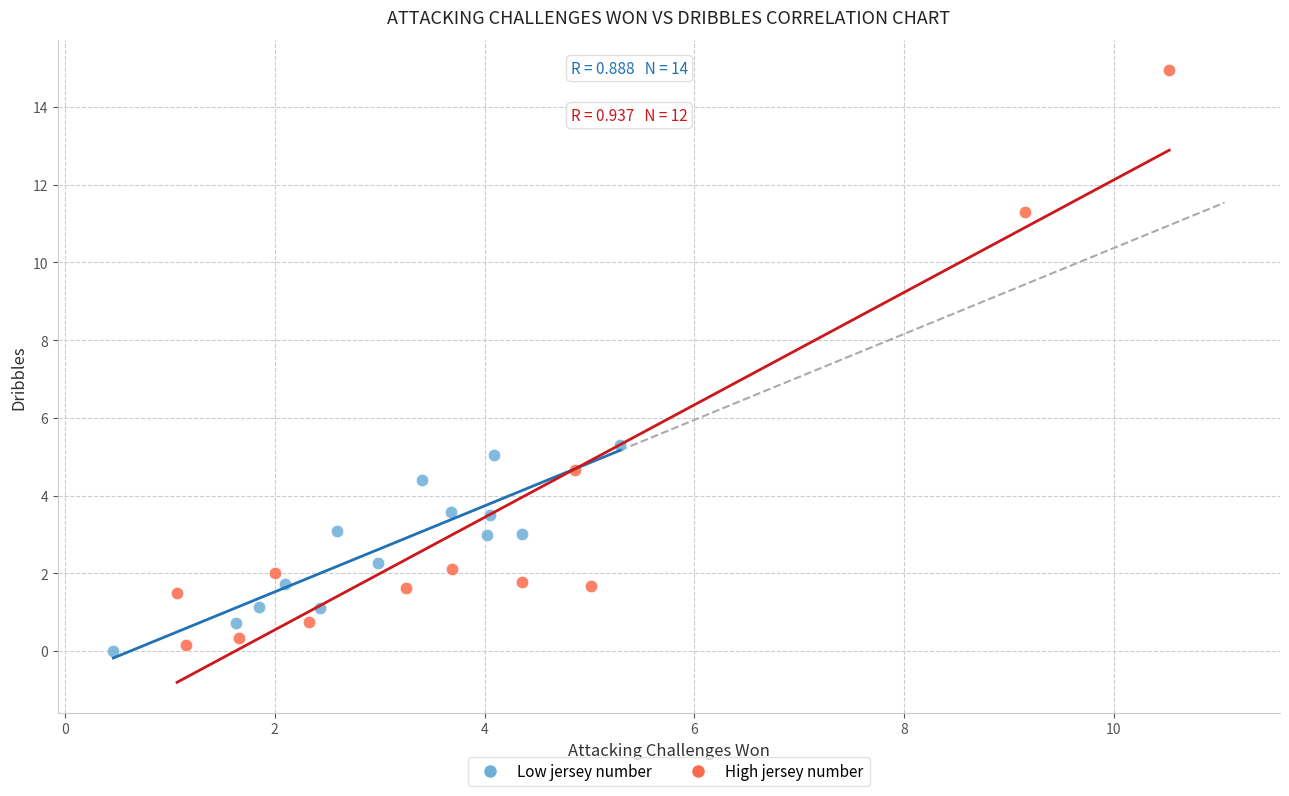

Which series has the largest Y range (max minus min)?

High jersey number